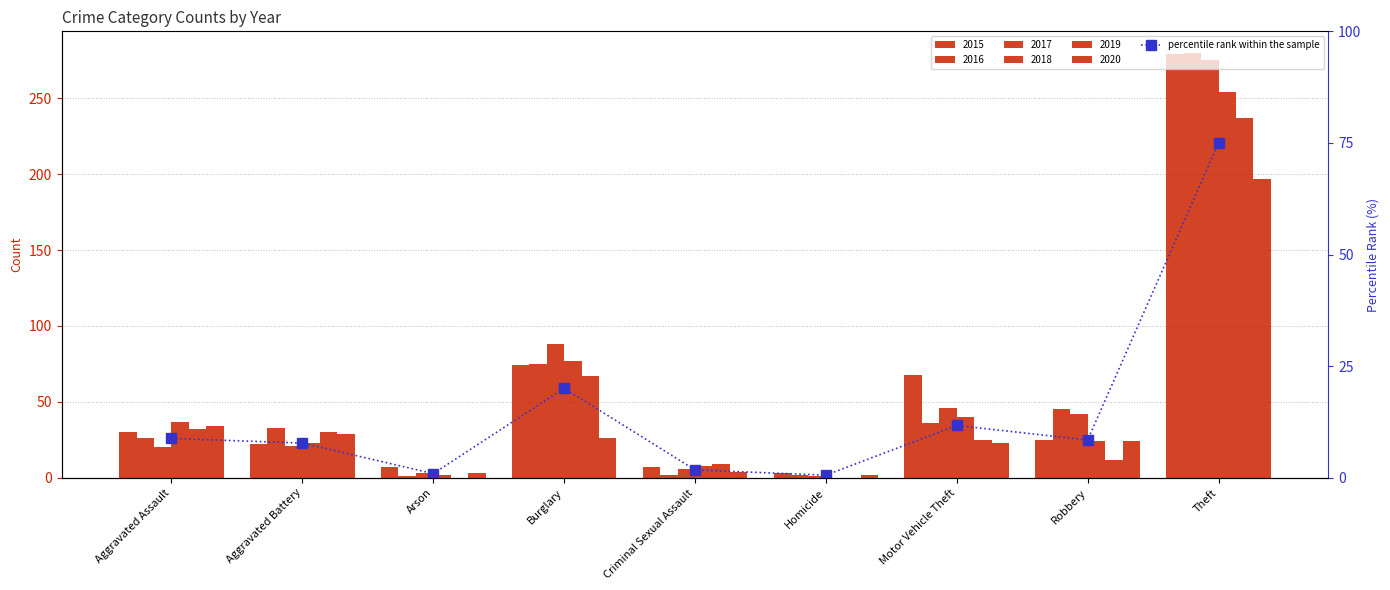

At which category does the chart reach its minimum across all series?

Homicide